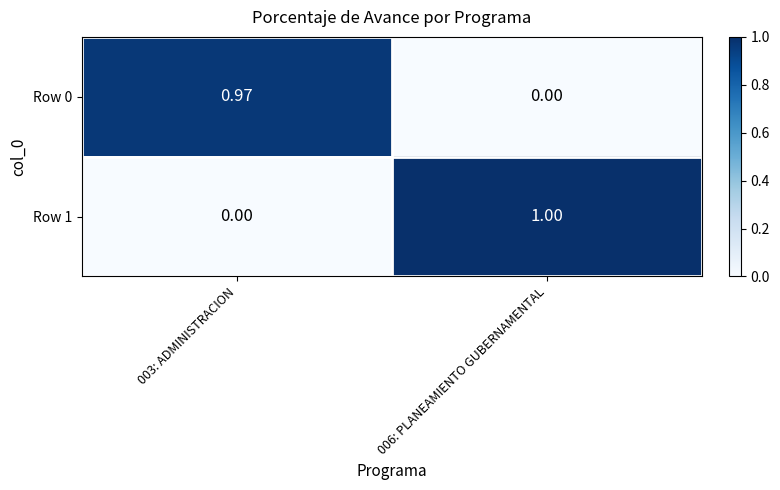

Is the value of Row 1 at 003: ADMINISTRACION greater than the value of Row 0 at 003: ADMINISTRACION?

No